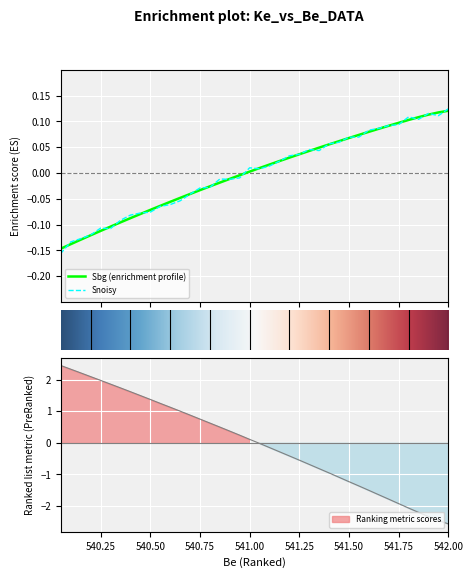

How many data points does each series have?

40